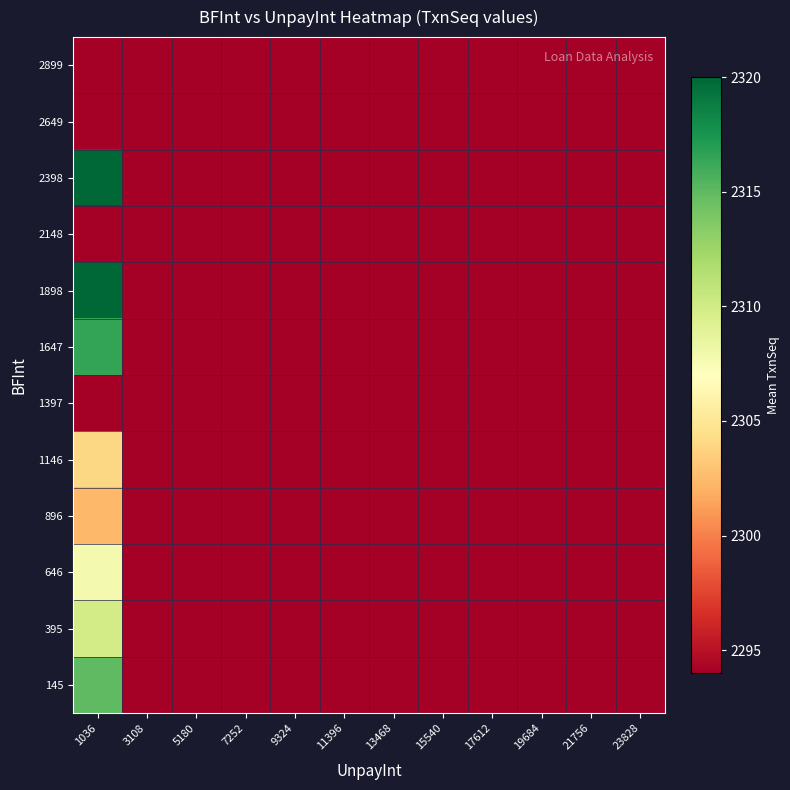

Which has a higher value, 21756 or 17612?

21756